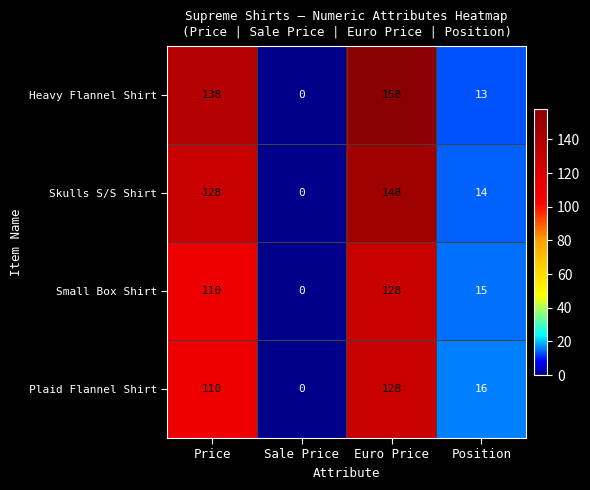

At which label is Skulls S/S Shirt closest to 74?

Price